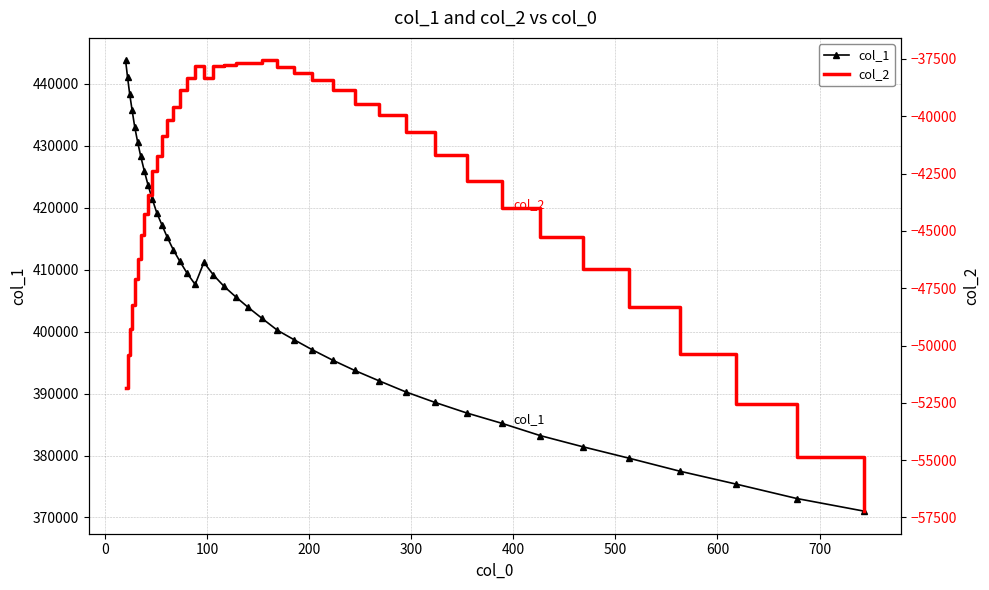

Reading left to right, extract all data points from this chart.

col_1: 443792.6	441055.7	438299.5	435724.0	433021.3	430635.1	428289.5	425994.9	423676.2	421452.4	419198.4	417296.2	415230.3	413219.7	411332.5	409416.1	407621.9	411182.4	409135.6	407320.9	405649.7	403915.6	402134.5	400230.2	398697.3	397062.5	395405.7	393740.2	392072.3	390293.0	388594.6	386873.9	385204.4	383213.3	381424.3	379570.6	377468.4	375402.3	373054.0	371017.6
col_2: -51834.8	-50392.0	-49270.7	-48213.2	-47081.2	-46218.1	-45179.6	-44268.0	-43413.5	-42407.8	-41746.0	-40869.0	-40165.6	-39598.9	-38862.1	-38339.5	-37791.8	-38309.5	-37821.7	-37759.5	-37656.7	-37687.6	-37562.4	-37844.9	-38122.3	-38426.4	-38845.2	-39452.8	-39961.5	-40673.8	-41676.0	-42815.8	-43981.6	-45269.9	-46640.0	-48325.6	-50367.2	-52538.3	-54879.2	-57226.5